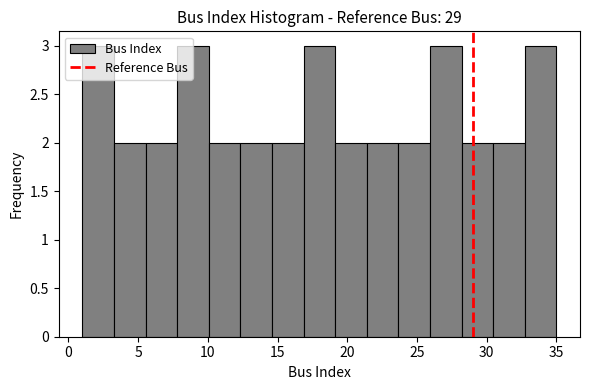

How tall is the bar that spans 28.0 to 30.5 on the x-axis? Neither the bar edges nor the heights are printed on the chart, so give them approximately, as read against the axes.

2